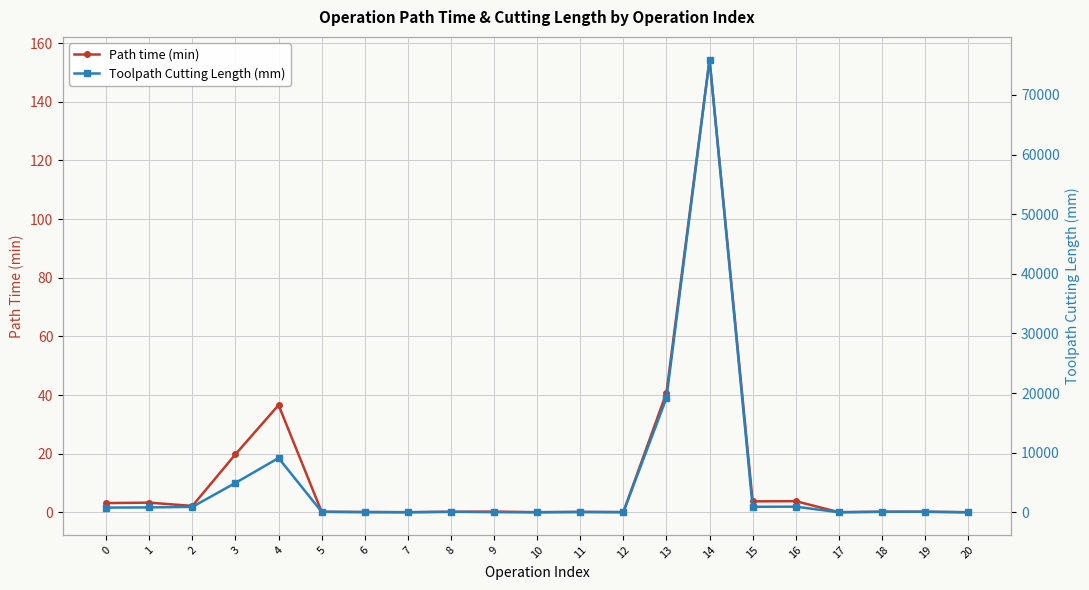

Which category has the highest value across all series?

14